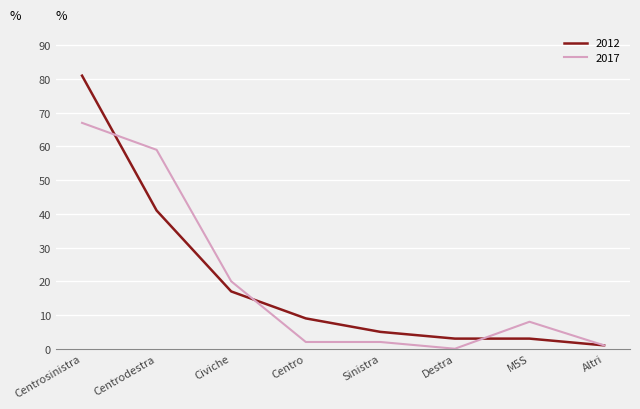

Which category has the highest value across all series?

Centrosinistra